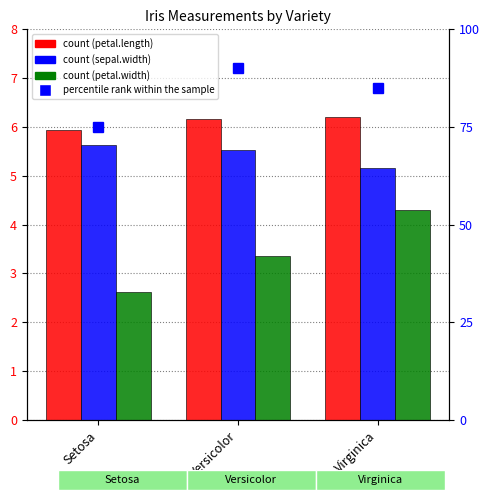

What is the total value across all series at Virginica?

15.7